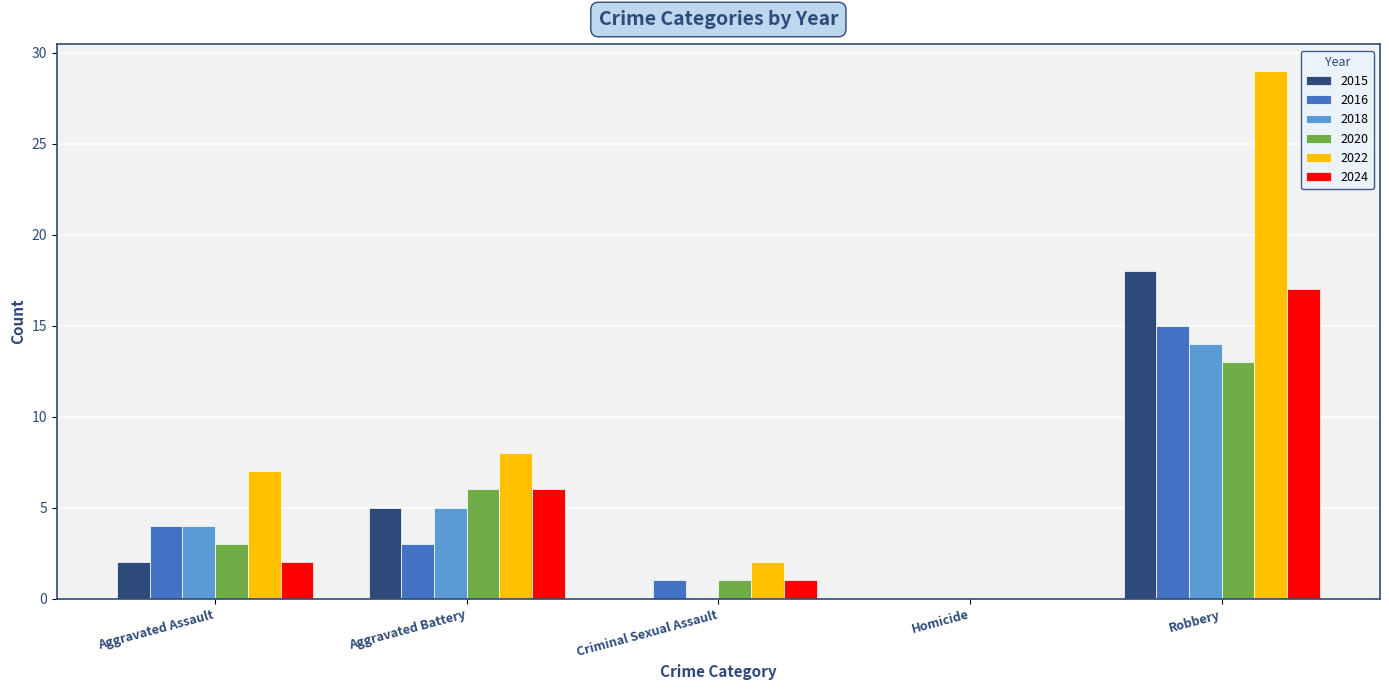

What is the approximate value of 2022 at Robbery, to the nearest 10?

30